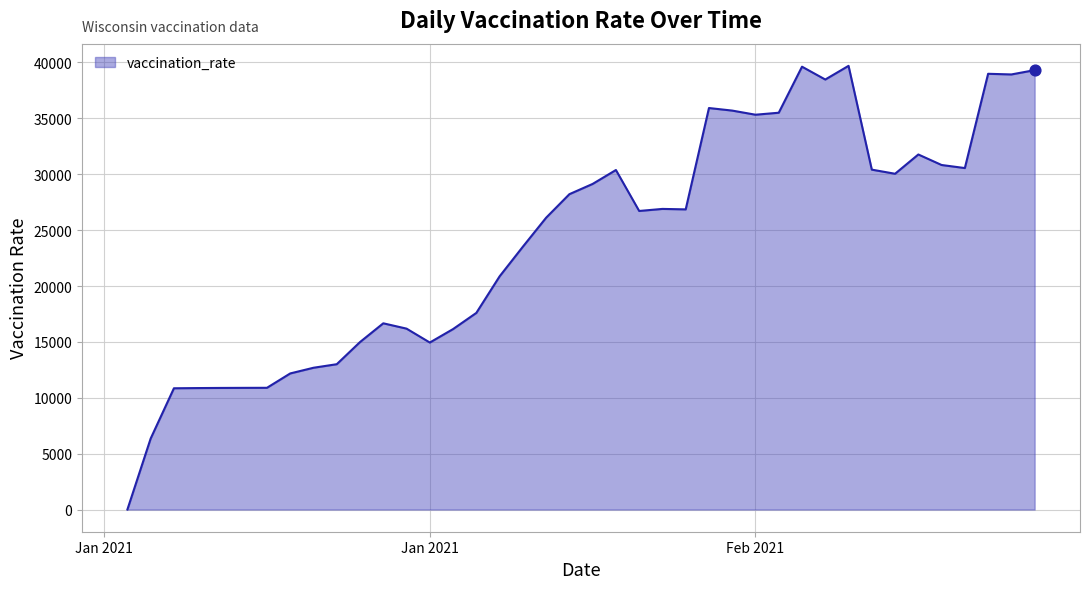

What is the difference between the maximum and minimum values?

39698